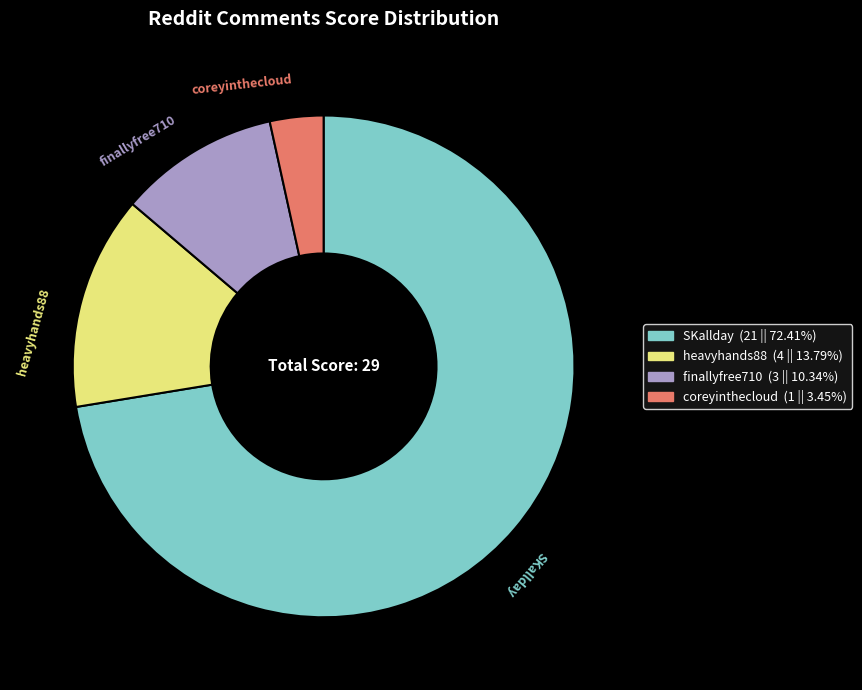

Is there a majority slice in this chart?

Yes